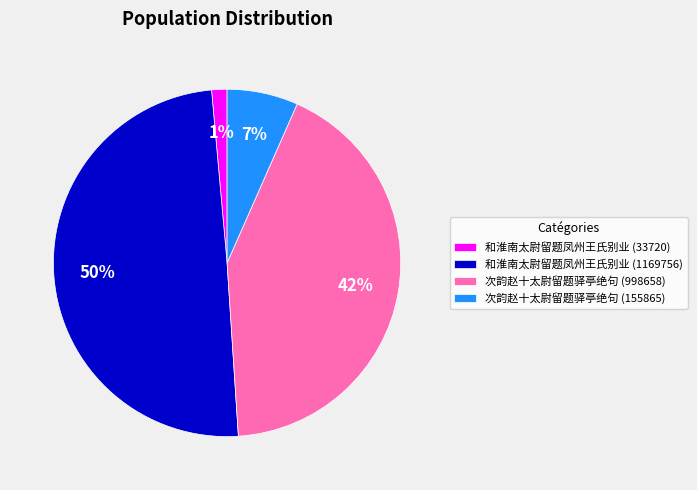

What is the largest slice in the pie chart?

和淮南太尉留题凤州王氏别业 (1169756)